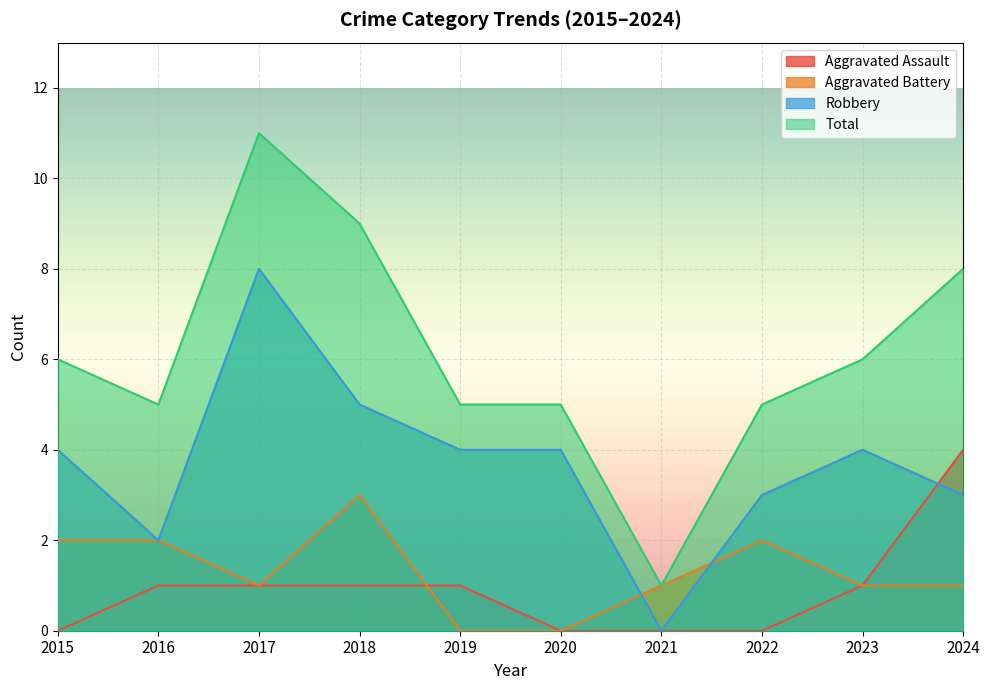

List the series in order of their peak value, highest first.

Total, Robbery, Aggravated Assault, Aggravated Battery